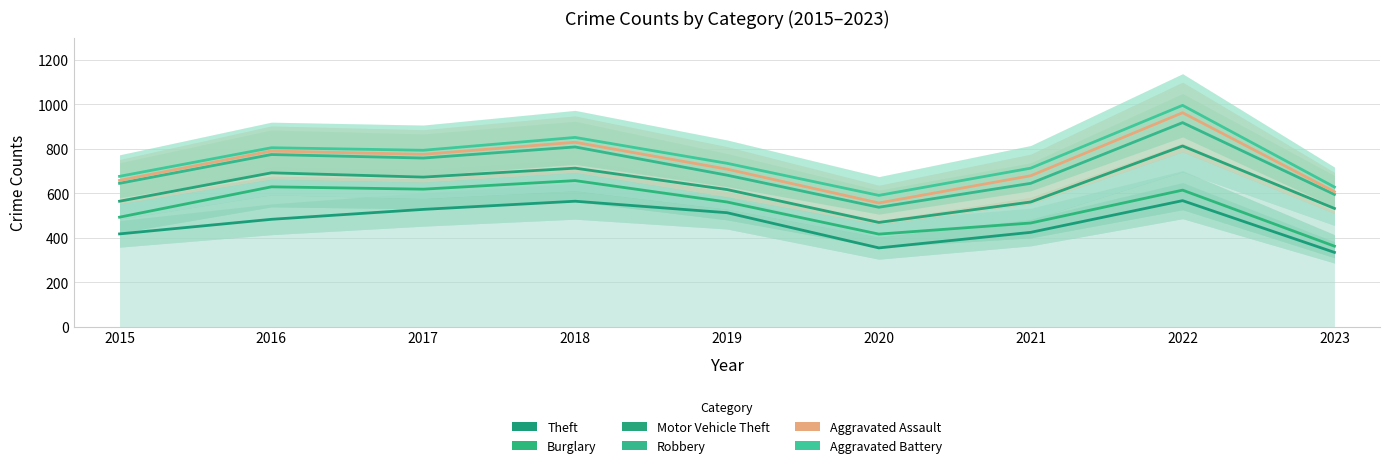

What are all the series names shown in the legend?

Theft, Burglary, Motor Vehicle Theft, Robbery, Aggravated Assault, Aggravated Battery